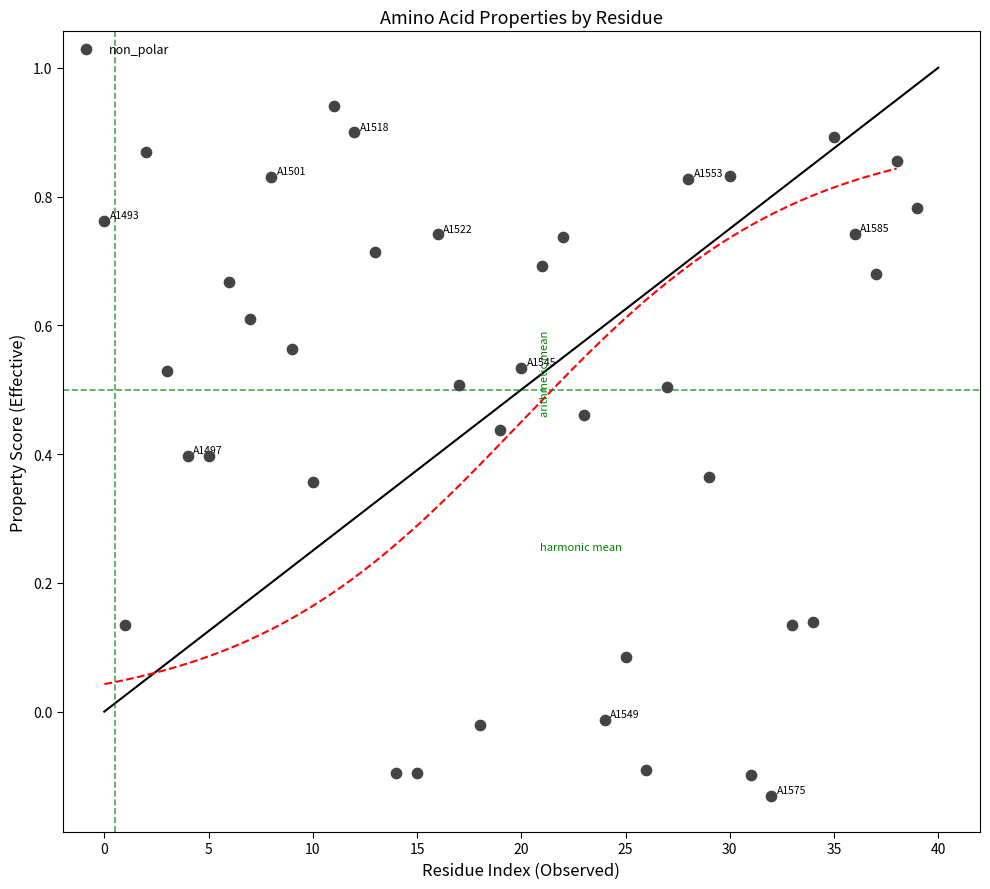

What is the range of Y values (max minus min)?

1.1